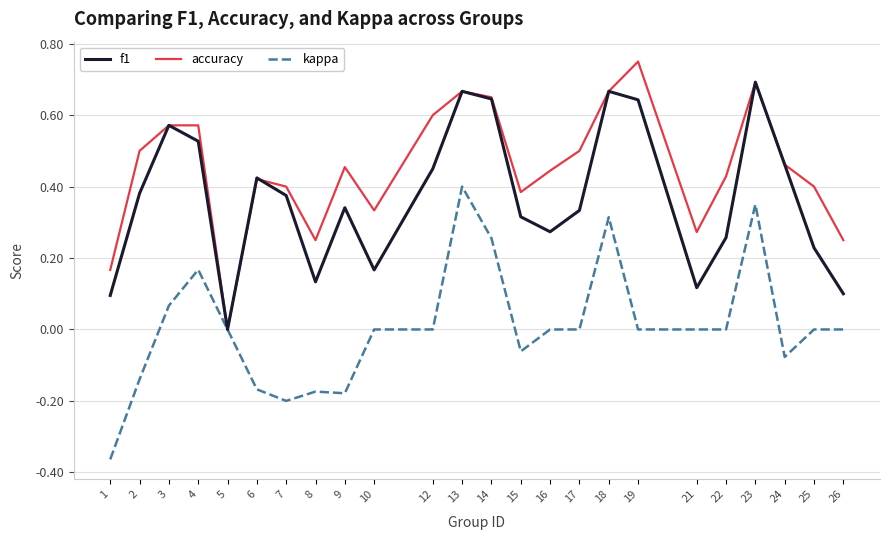

The value of f1 at 25 is 0.1. True or false?

False